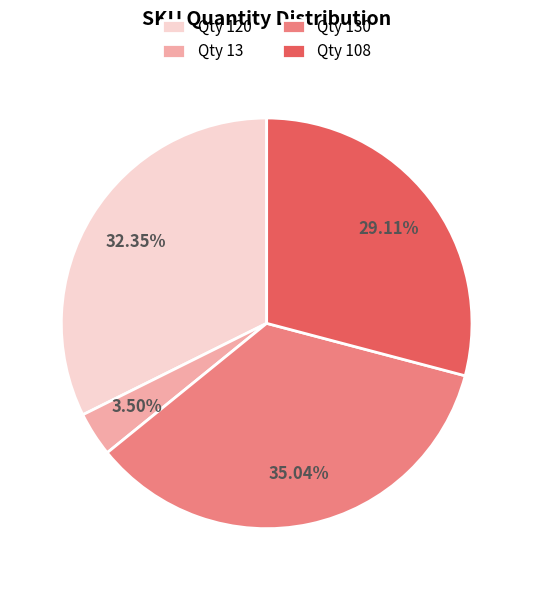

Is the sum of Qty 130 and Qty 108 greater than half?

Yes